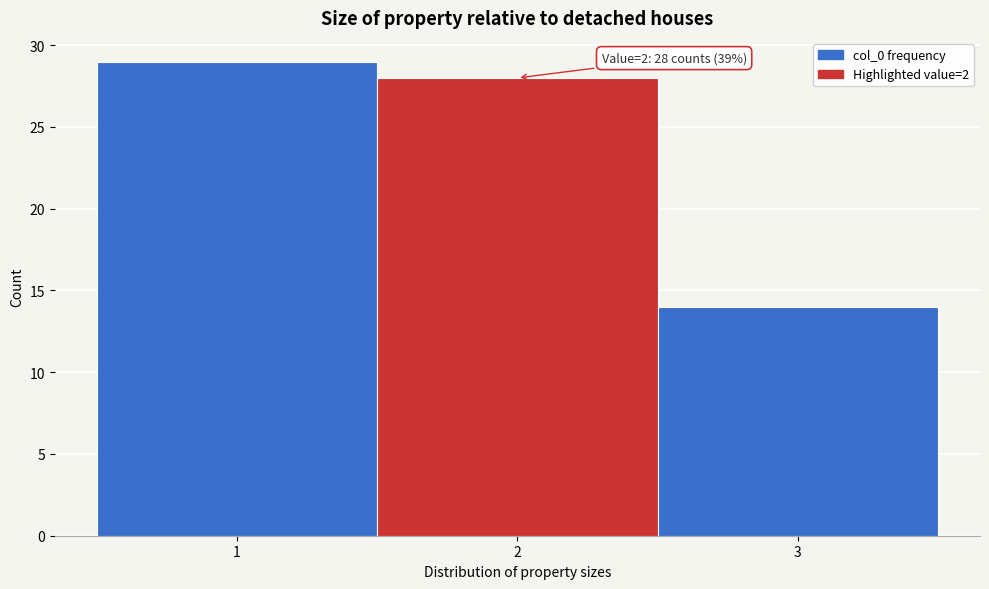

Over which range of the x-axis is the bar tallest?

0.5 to 1.5